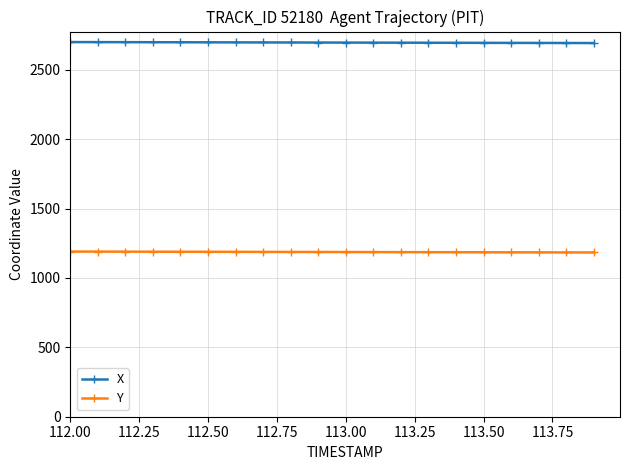

Which series has the largest total across all categories?

X